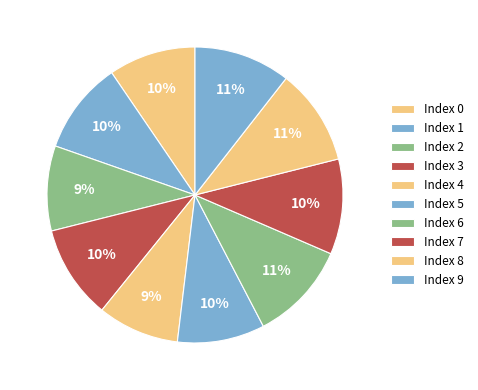

How many segments does this pie chart have?

10